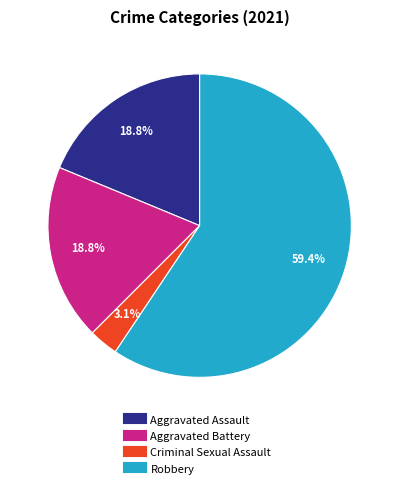

Count the number of slices in the pie.

4